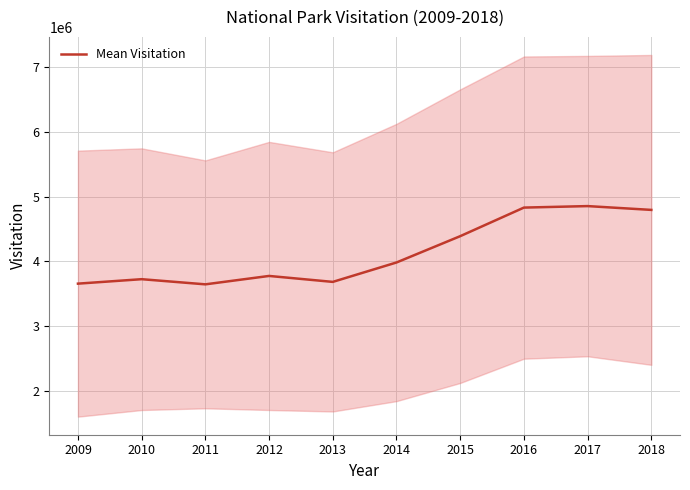

How many values exceed 3981354?

5